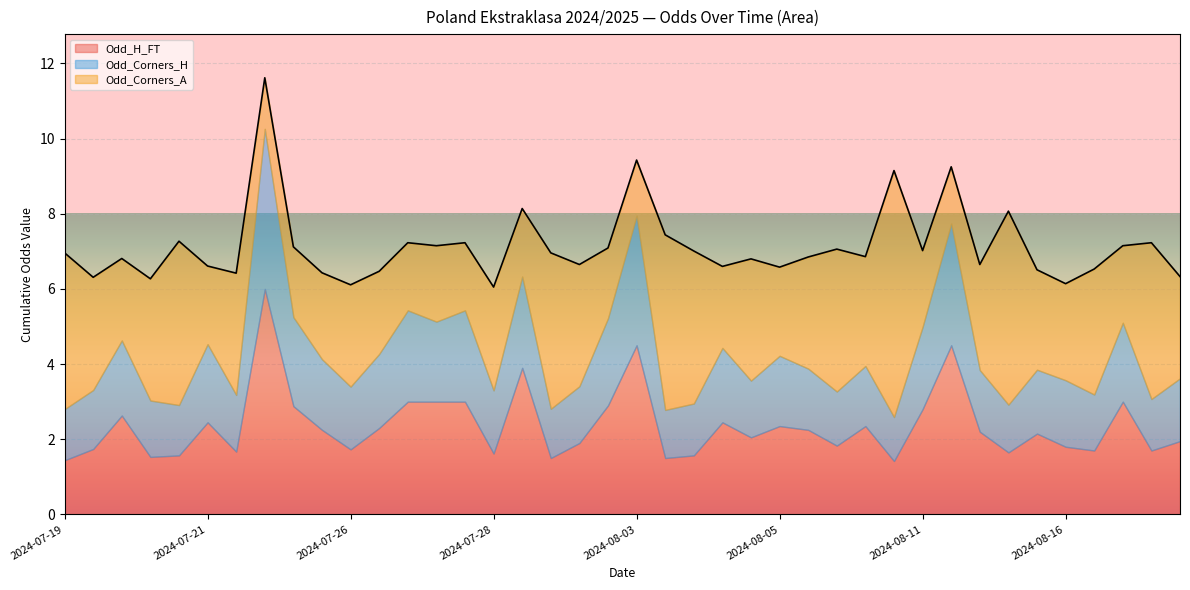

What are all the series names shown in the legend?

Odd_H_FT, Odd_Corners_H, Odd_Corners_A